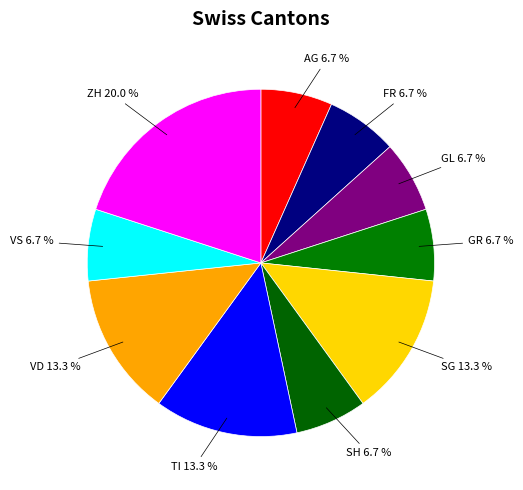

Which category has the biggest portion of the pie?

ZH